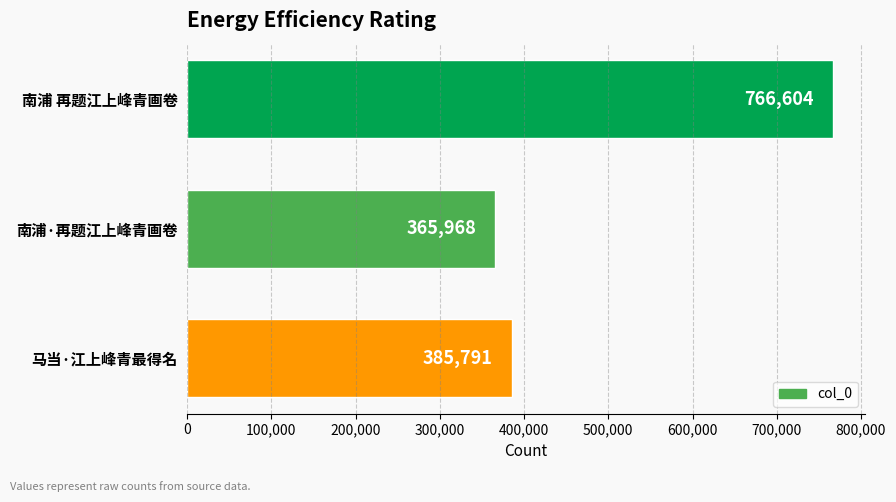

What is the label of the 1st bar from the bottom?

马当·江上峰青最得名